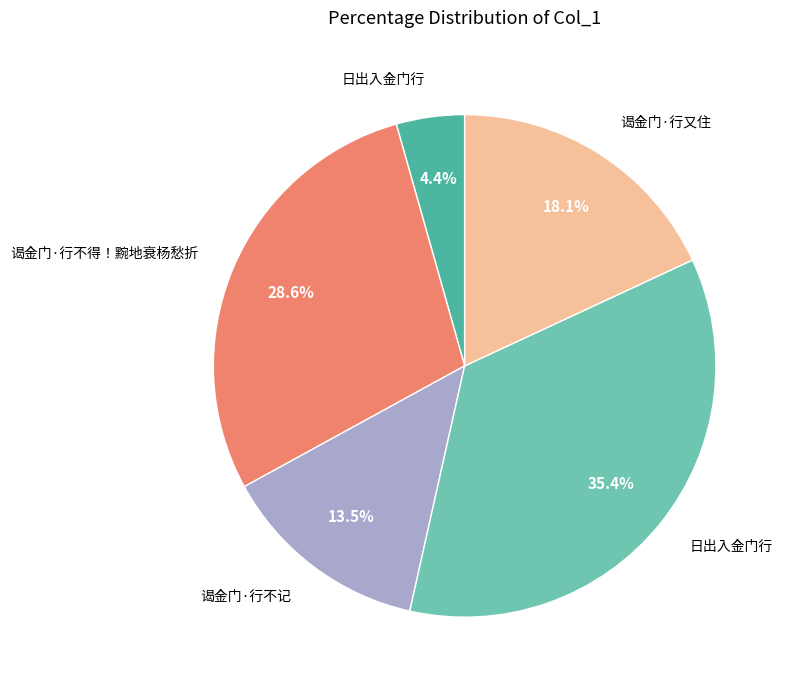

To the nearest percent, what is the average slice percentage?

20%